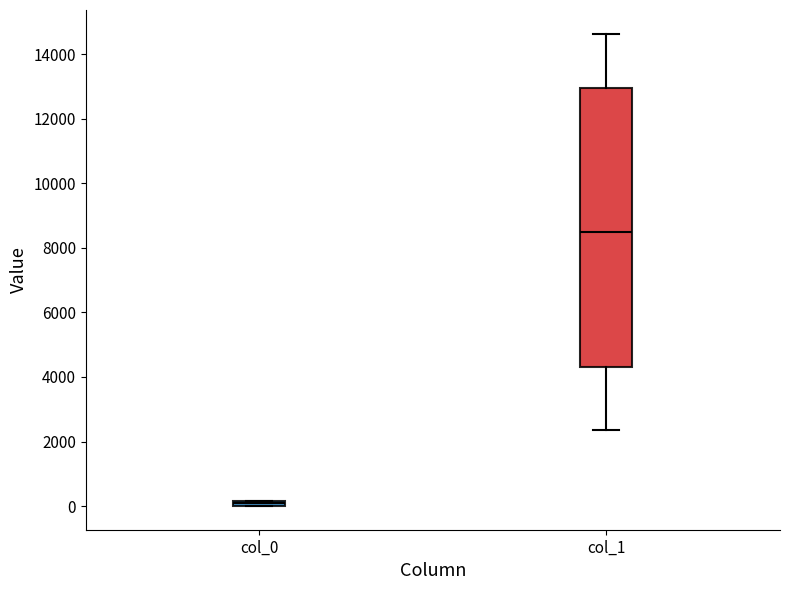

Comparing the boxes themselves (not the whiskers), which one is the tallest?

col_1